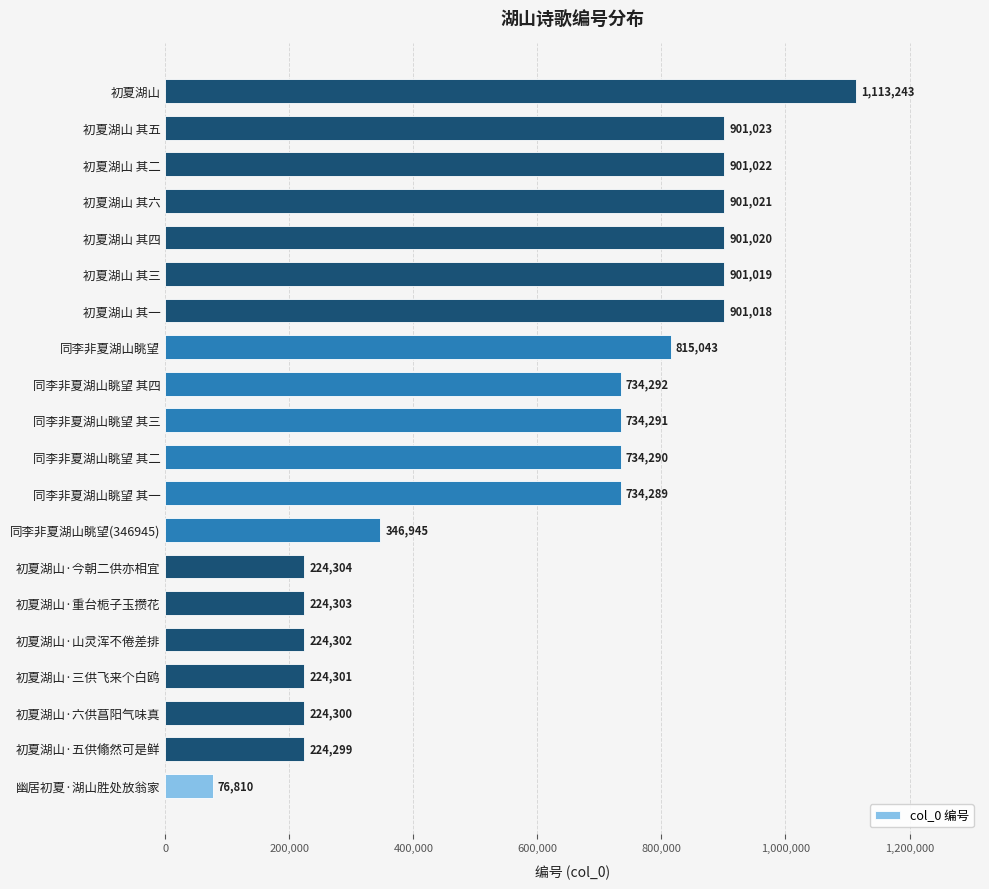

Which has a higher value, 同李非夏湖山眺望 or 初夏湖山·五供翛然可是鲜?

同李非夏湖山眺望